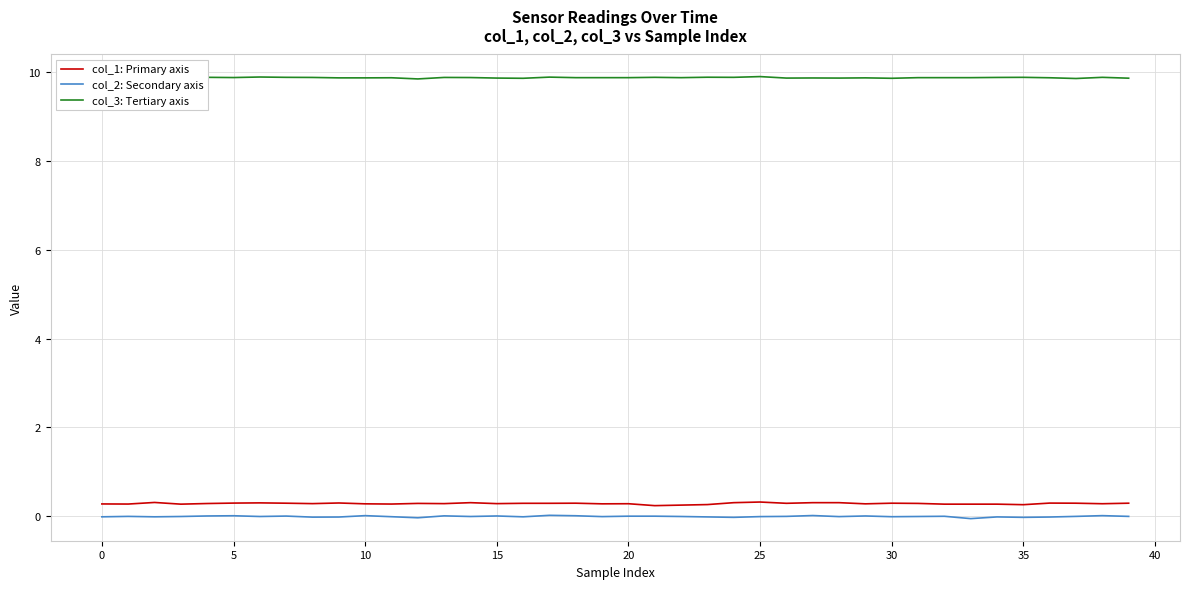

What is the greatest value displayed?

9.9